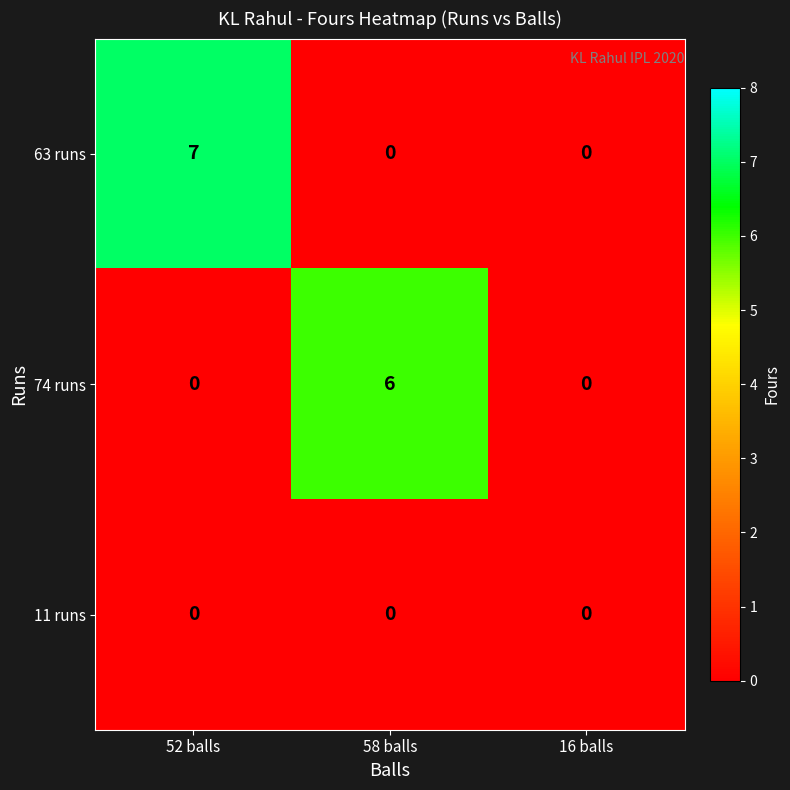

The value of 63 runs at 58 balls is 0. True or false?

True